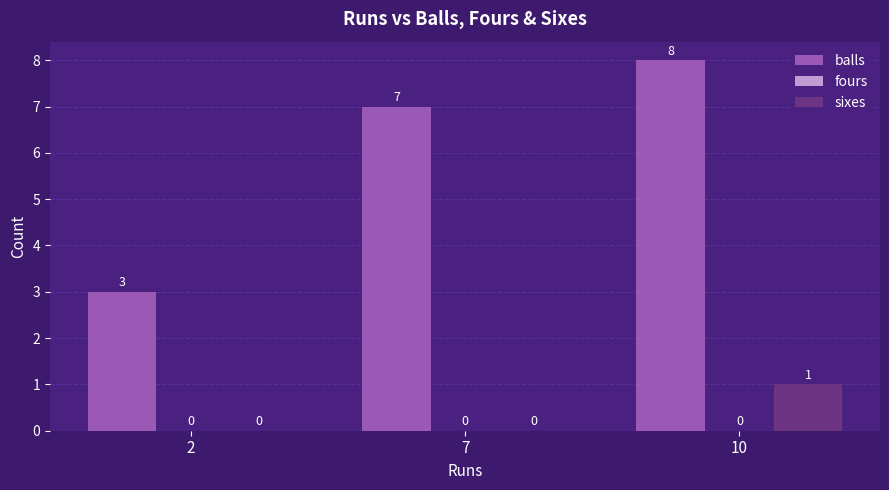

Which series has the largest range (max minus min)?

balls